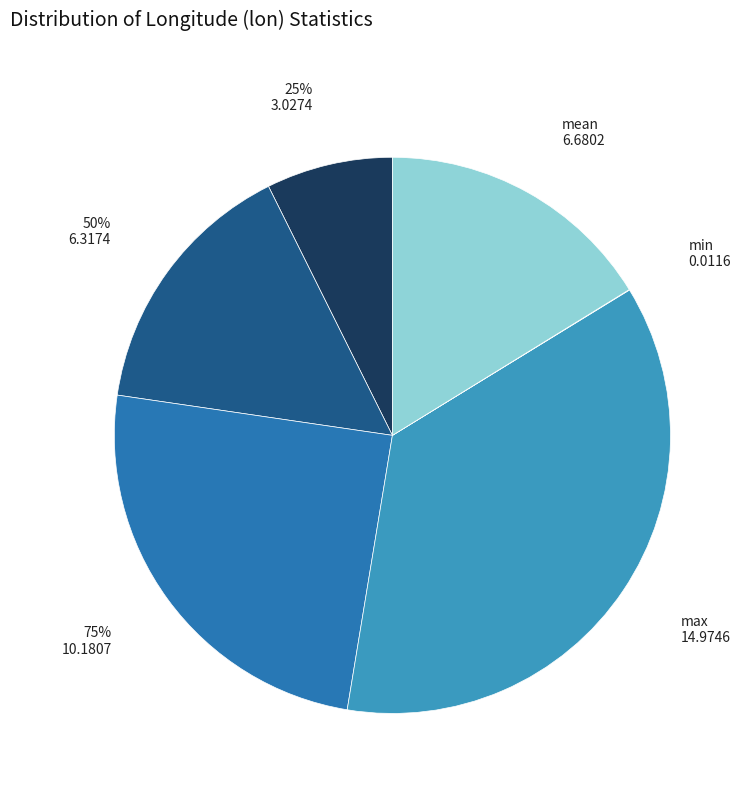

To the nearest percent, what is the difference between the 25% and min slice percentages?

7%